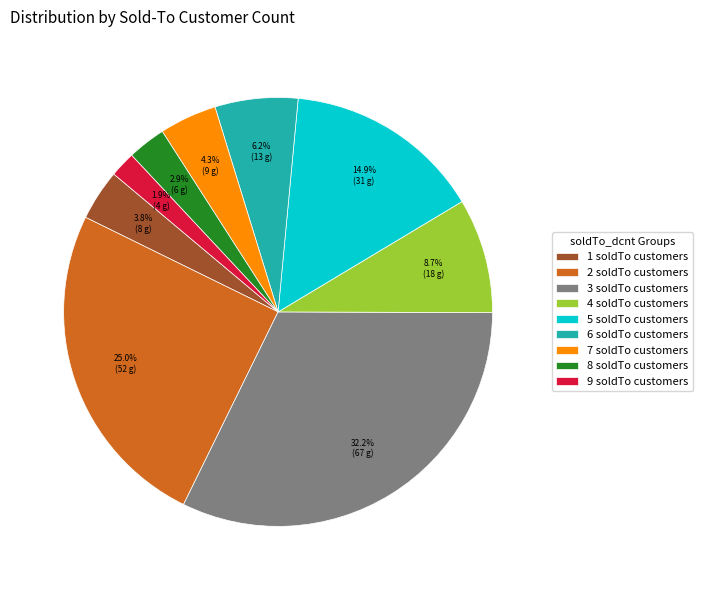

Combined, do 4 and 5 account for over 50%?

No